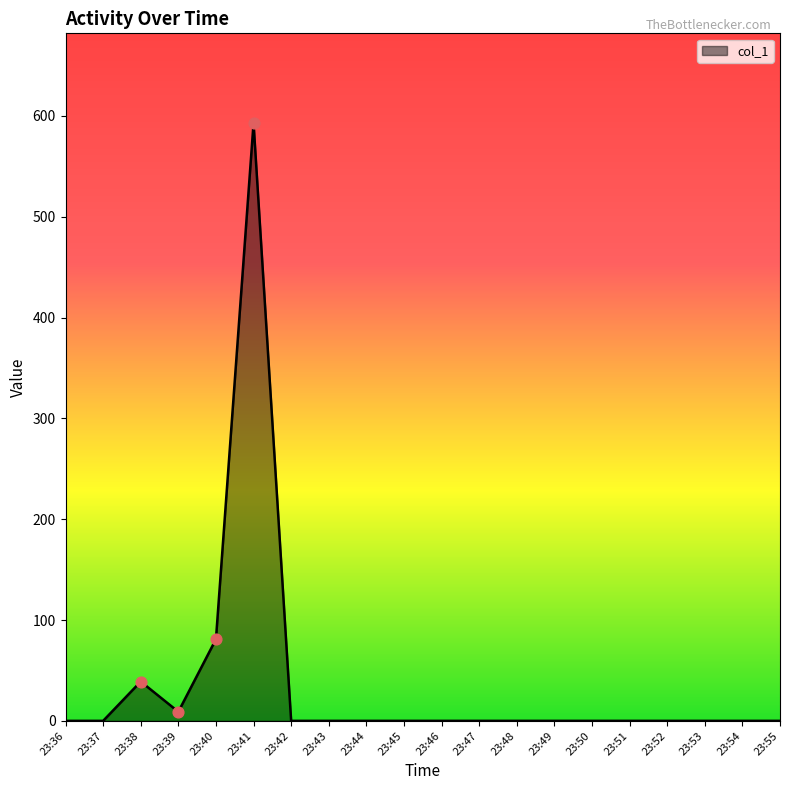

What is the change in value from 23:38 to 23:46?

-39